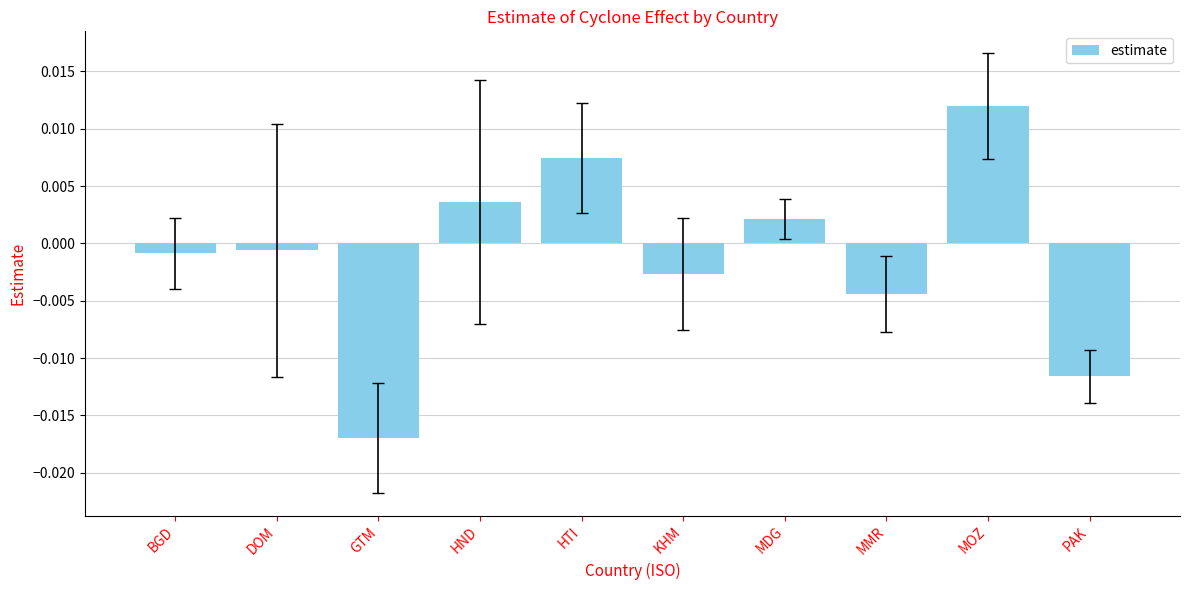

Between BGD and GTM, which is larger?

BGD